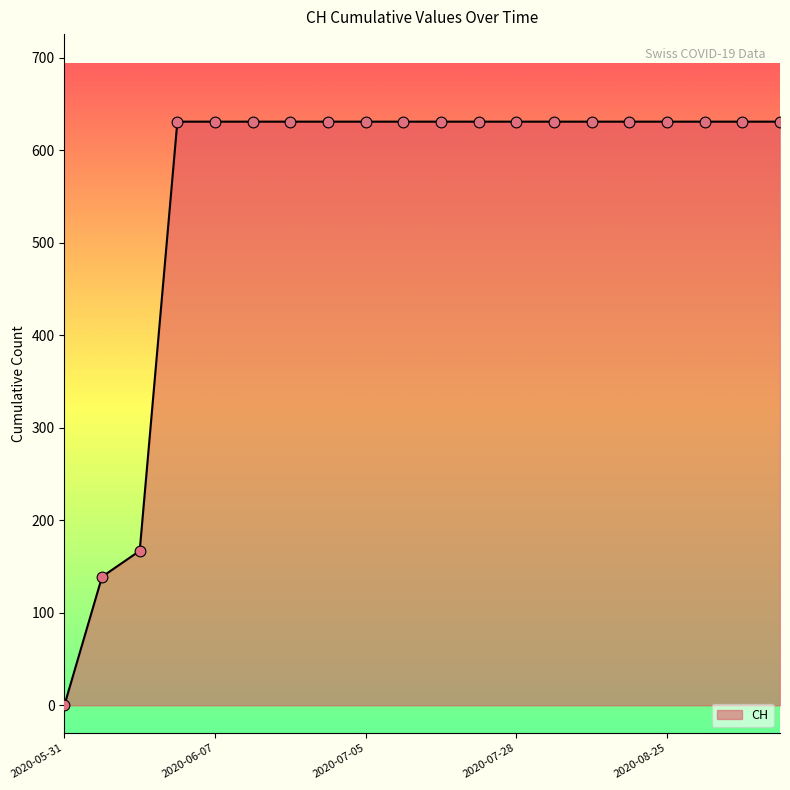

What is the difference between the maximum and minimum values?

631